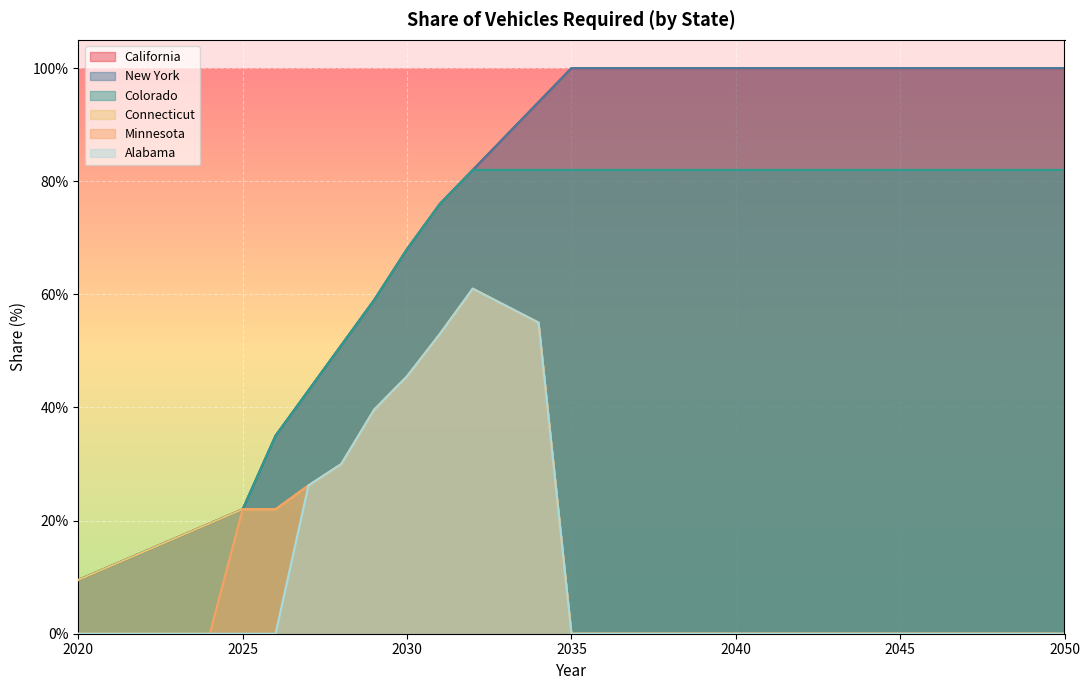

At which label does Connecticut reach its minimum?

2035